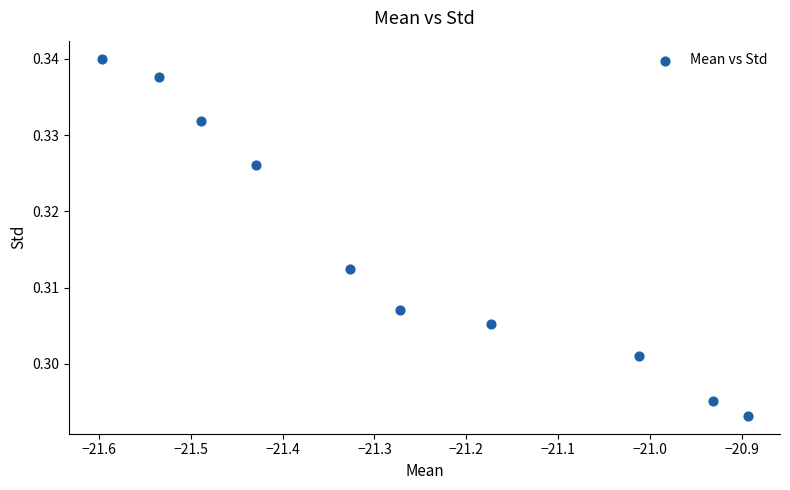

What is the range of X values (max minus min)?

0.7